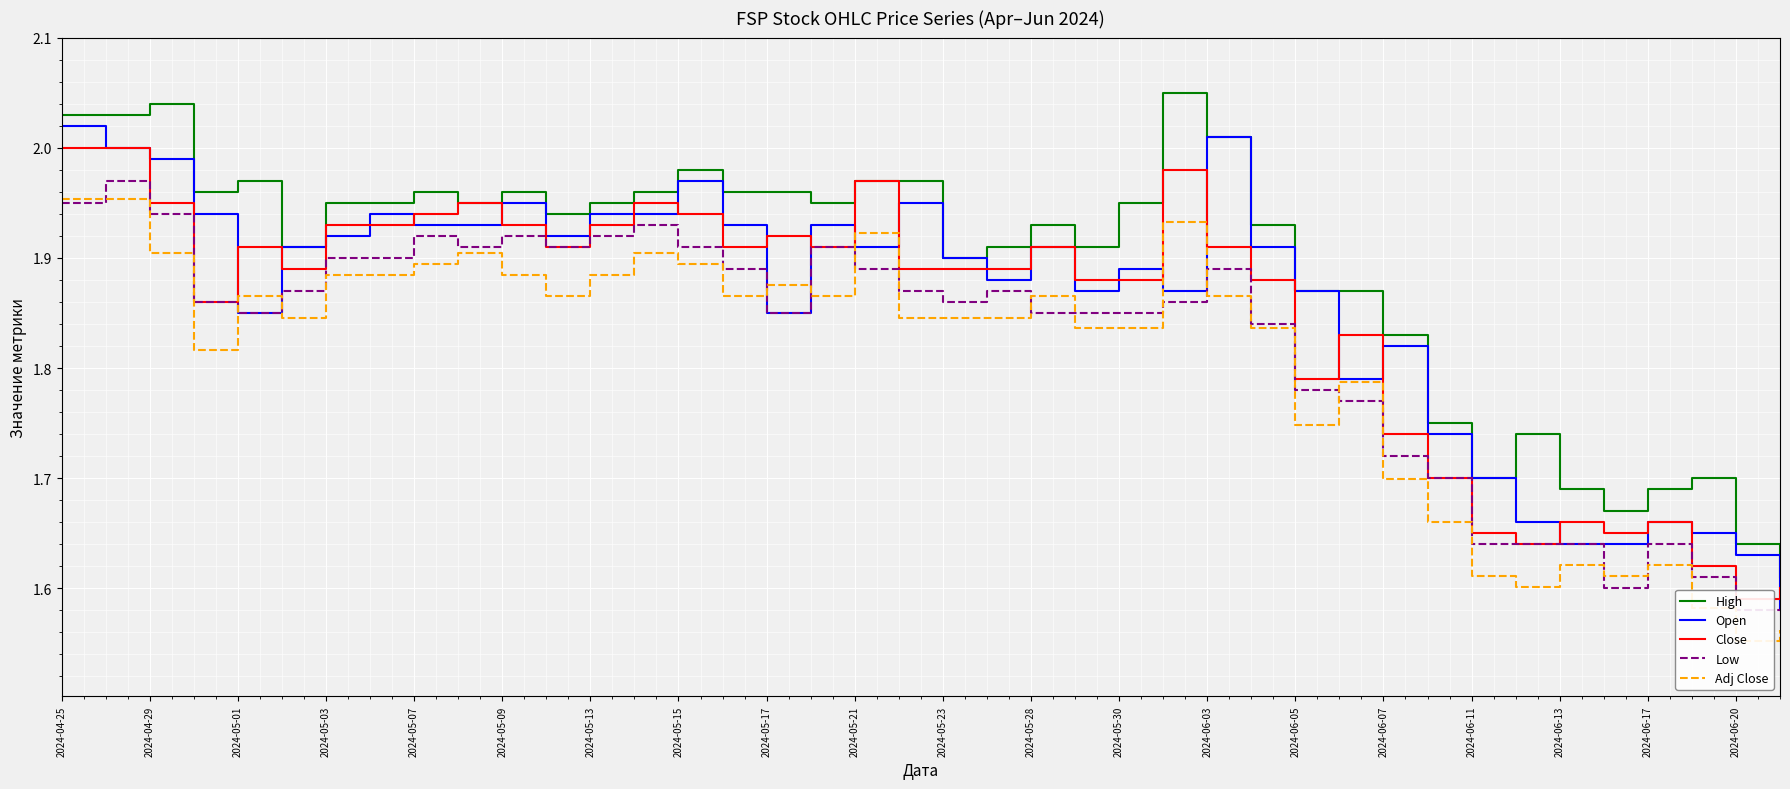

At how many categories does at least one series exceed 1?

40